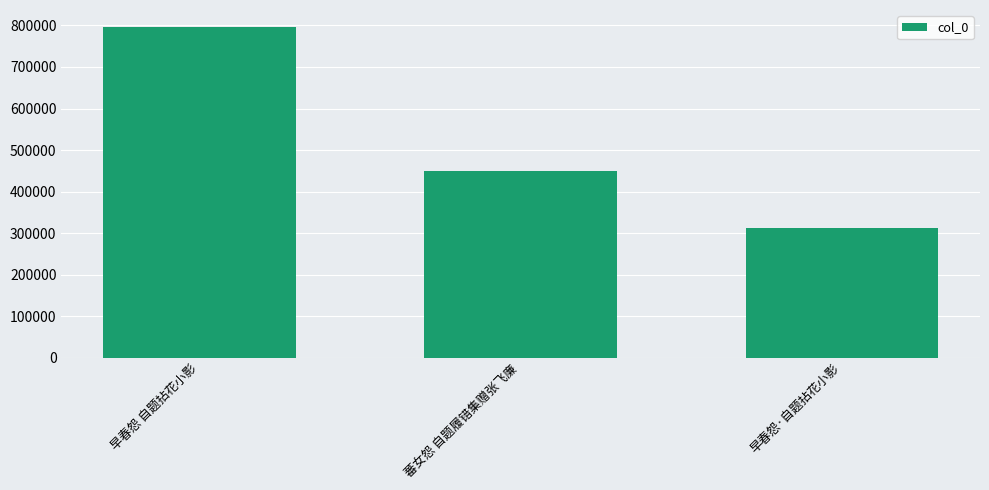

True or false: the data shows 312935 at 早春怨·自题拈花小影.

True